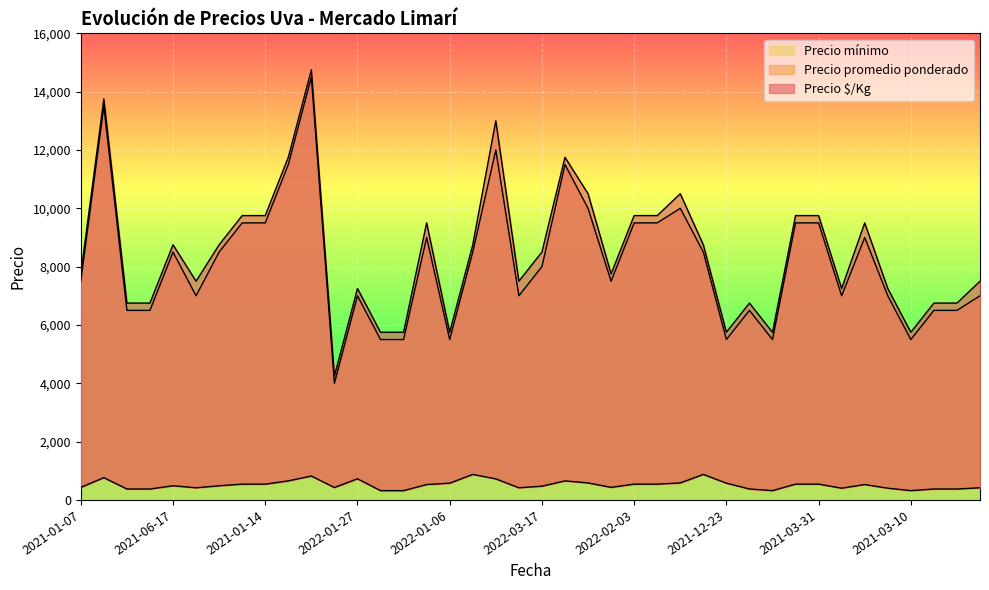

True or false: Precio promedio ponderado and Precio $/Kg cross at least once.

False